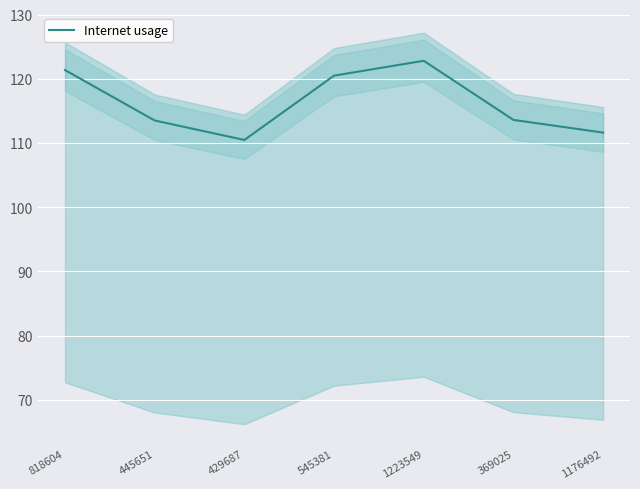

At which category does the chart reach its peak across all series?

1223549